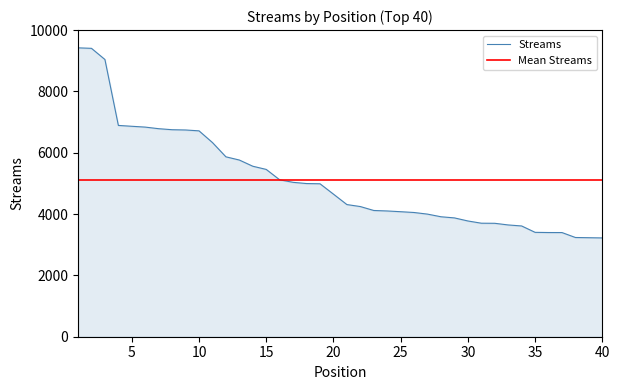

Is it true that the value at 3 is 9041?

True